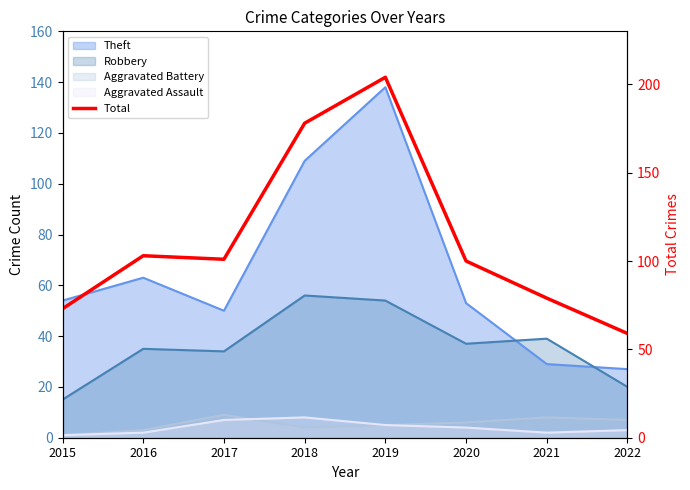

What is the change in value from 2017 to 2018?

+77